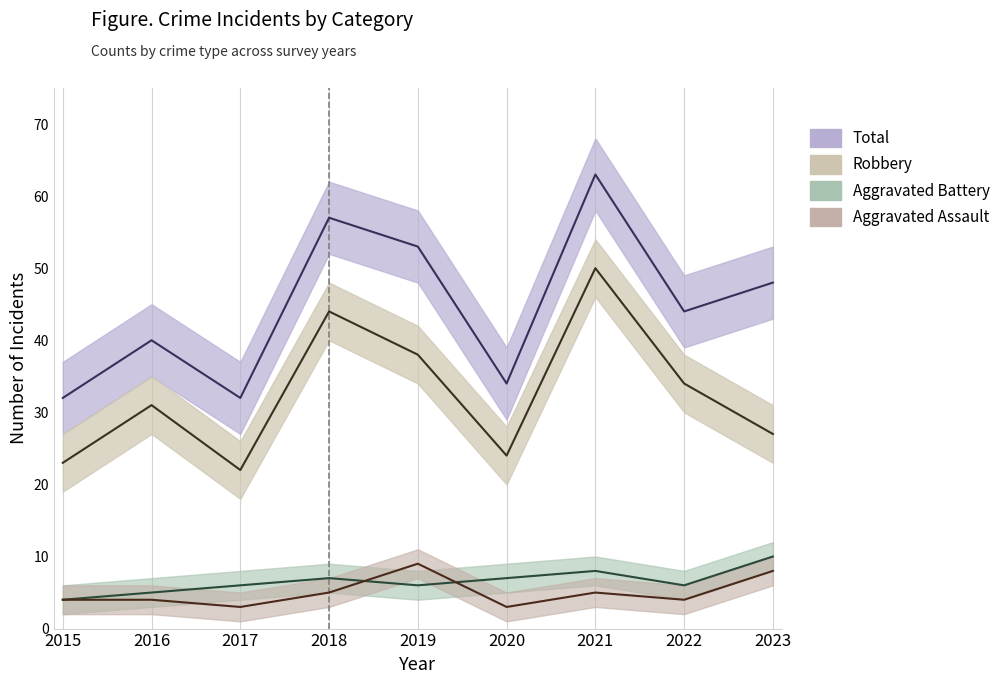

What is the minimum value shown in the chart?

3